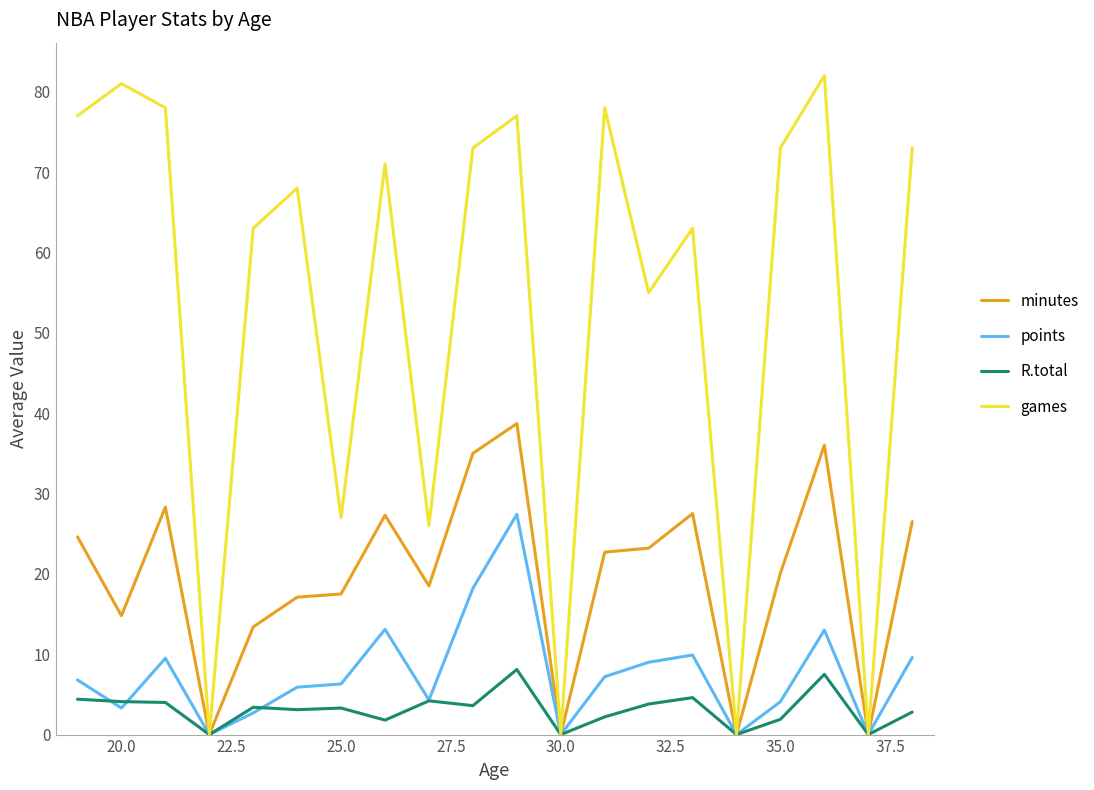

Which series has the largest total across all categories?

games